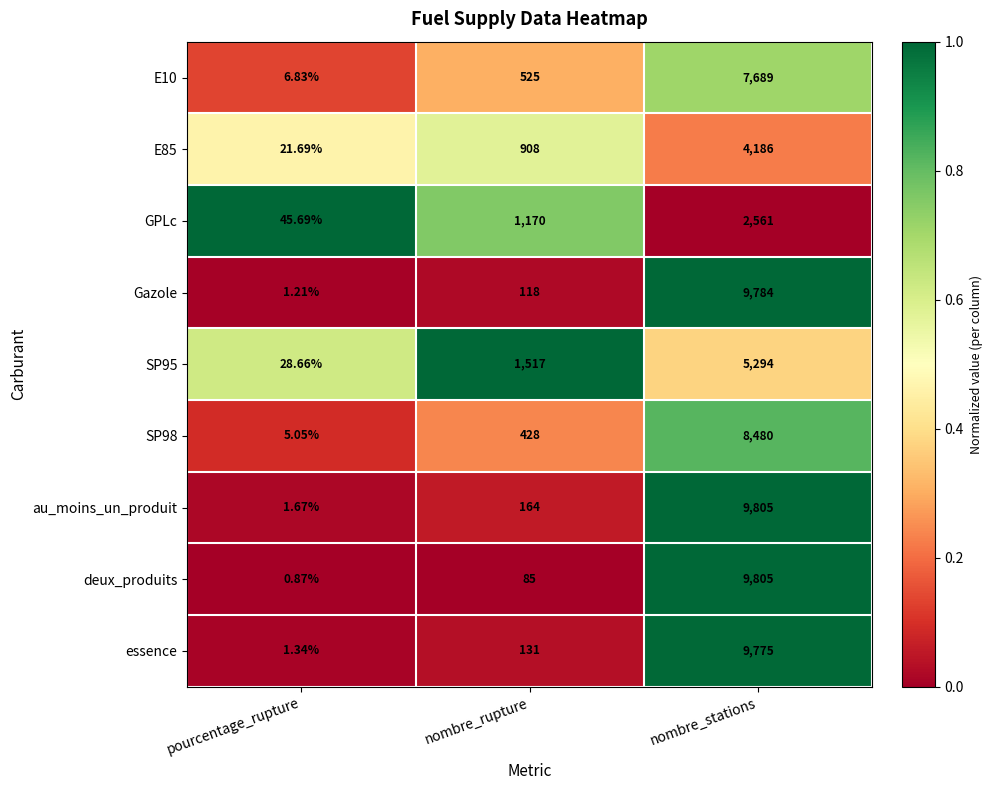

Which category has the lowest value in the E10 series?

pourcentage_rupture